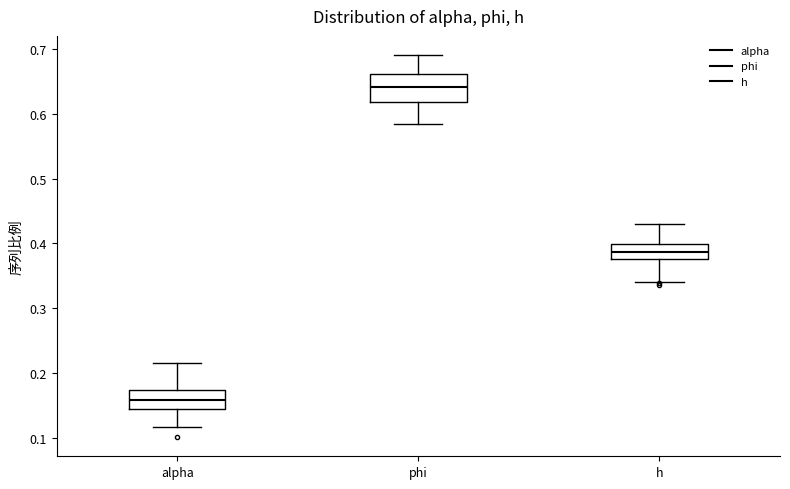

Which box has the lowest median line?

alpha